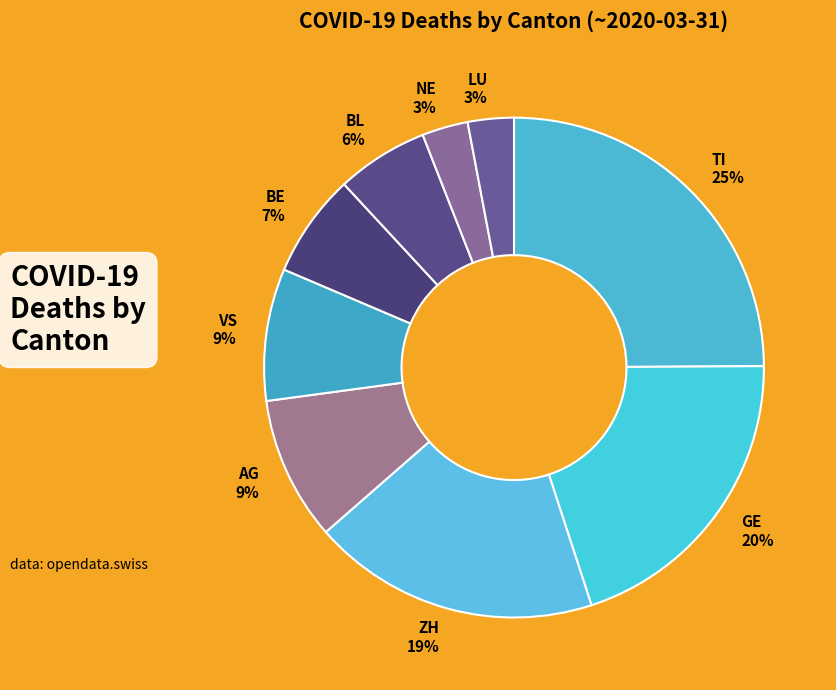

Is it true that GE is 13% of the pie?

False